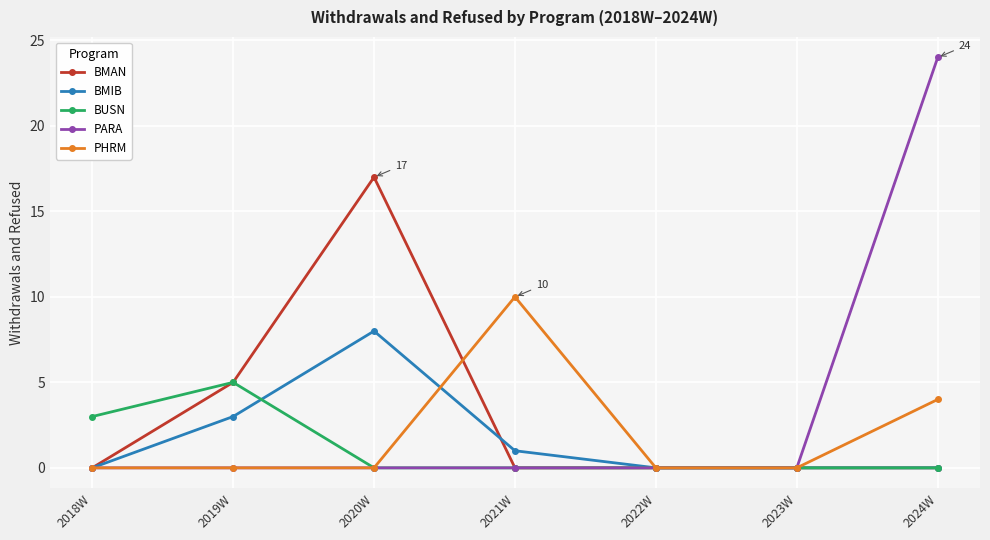

List the series in order of their peak value, highest first.

PARA, BMAN, PHRM, BMIB, BUSN